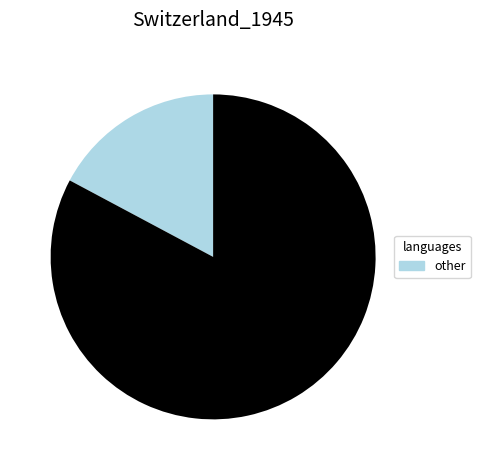

How many slices are in this pie chart?

2